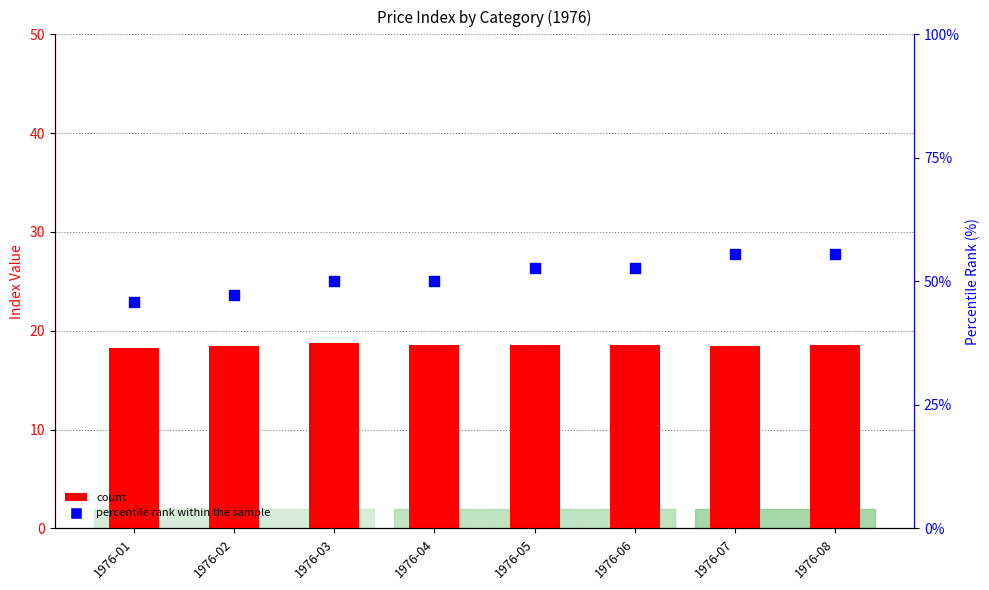

At how many categories does at least one series exceed 46?

7